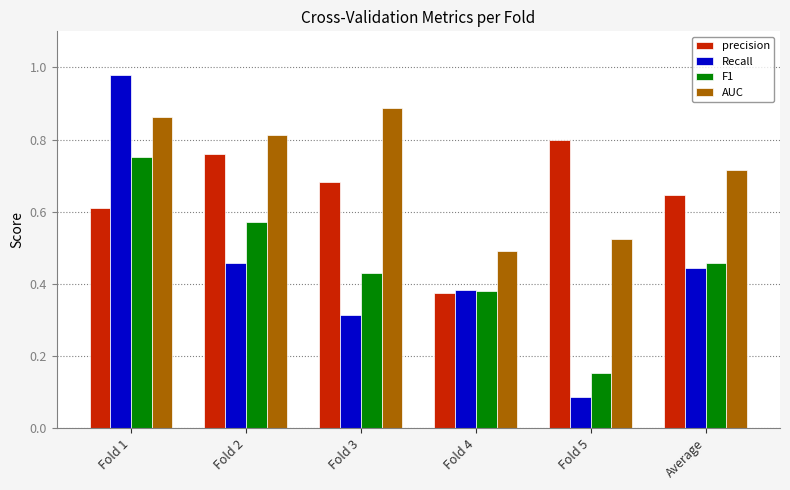

Rank the series at Fold 2 from highest to lowest value.

AUC, precision, F1, Recall